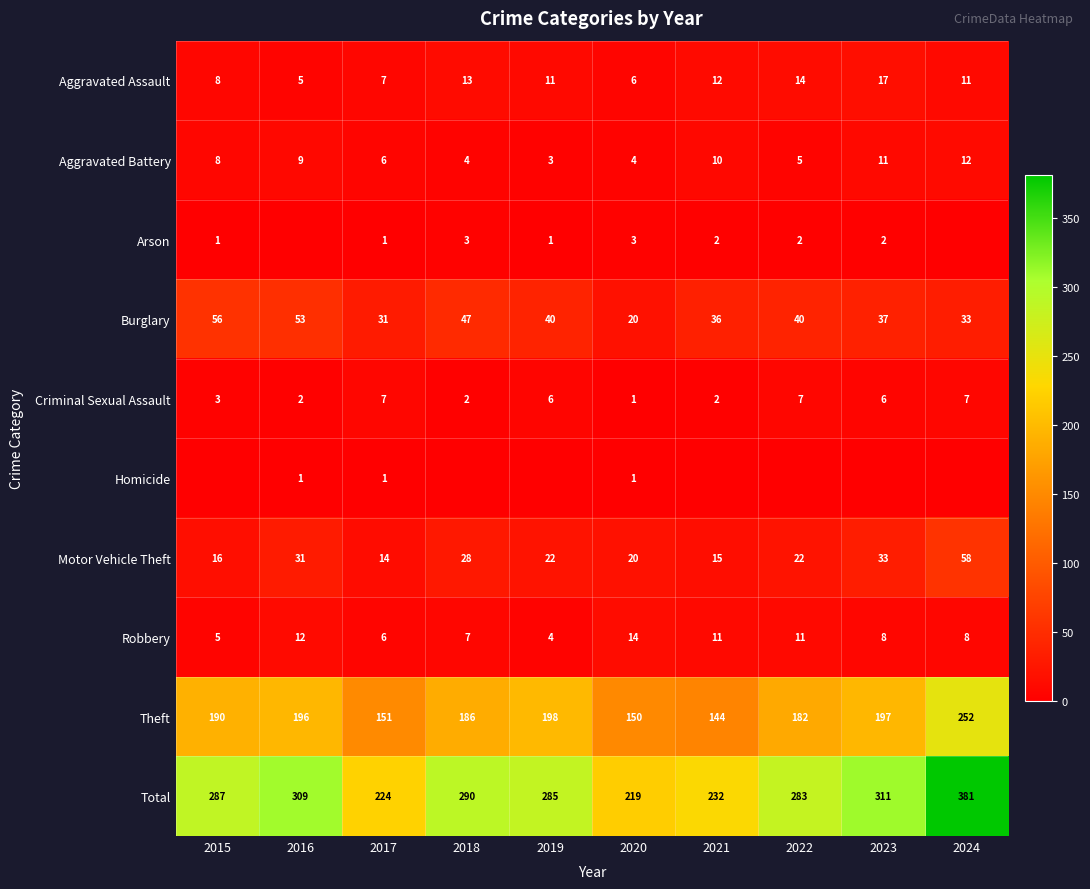

At which label does Aggravated Assault reach its minimum?

2016